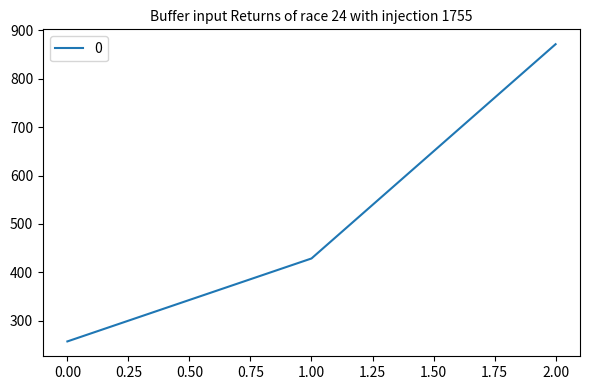

What is the difference between the maximum and second lowest values?

442.9